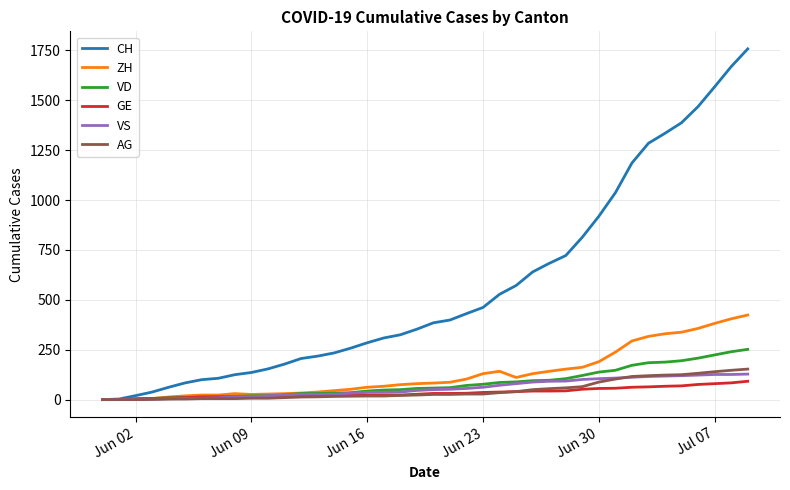

What is the highest value of the AG series?

153